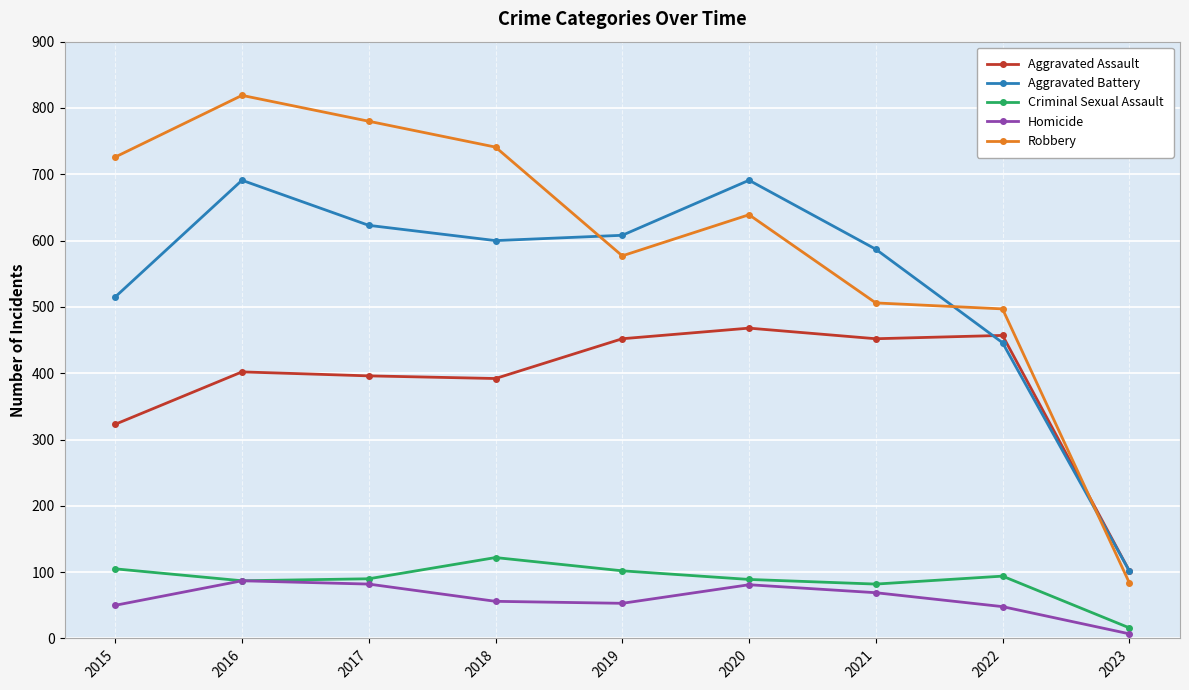

What is the sum of all Criminal Sexual Assault values?

787